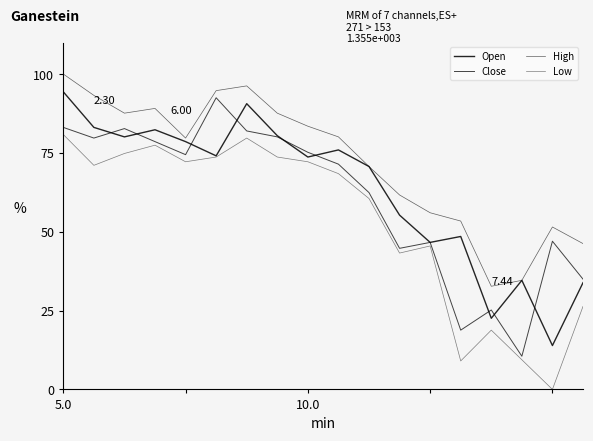

Reading left to right, transcribe all the data shown in this chart.

Open: 94.4	83.1	80.1	82.3	78.6	74.1	90.6	80.5	73.7	75.9	70.7	55.3	46.6	48.5	22.6	34.6	13.9	33.8
Close: 83.1	79.7	82.7	78.6	74.4	92.5	82.0	80.1	75.2	71.4	62.4	44.7	46.6	18.8	25.2	10.5	47.0	35.0
High: 100.0	93.2	87.6	89.1	79.7	94.7	96.2	87.6	83.5	80.1	70.7	61.7	56.0	53.4	32.7	34.6	51.5	46.2
Low: 80.8	71.1	74.8	77.4	72.2	73.7	79.7	73.7	72.2	68.4	60.5	43.2	45.5	9.0	18.8	9.4	0.0	26.3